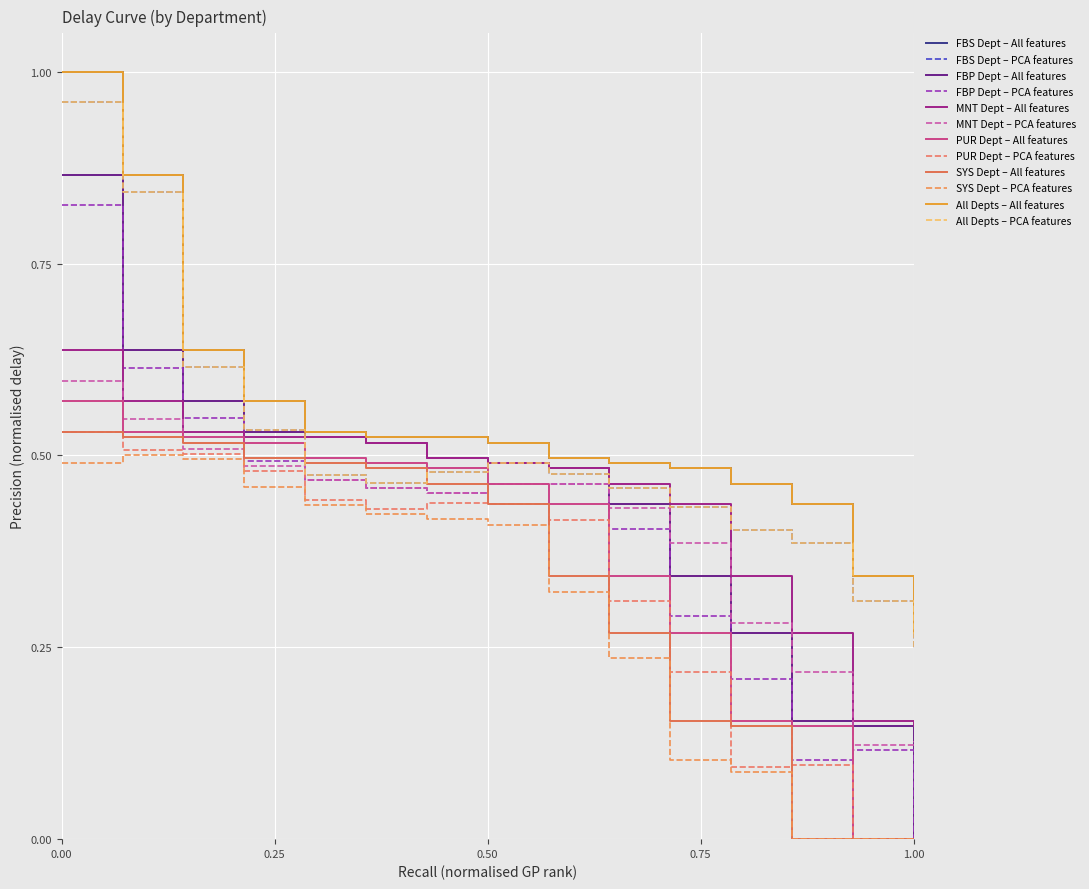

Does the chart have visible grid lines?

Yes